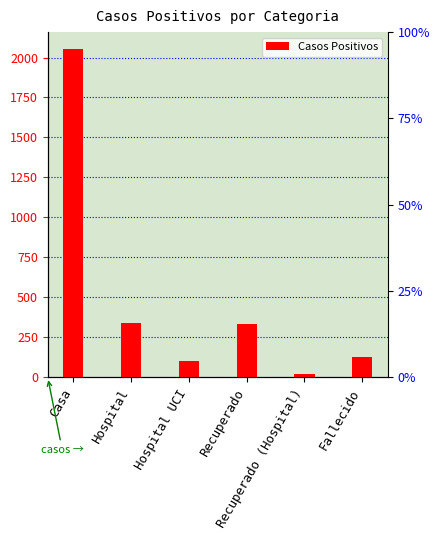

Does the chart contain any negative values?

No